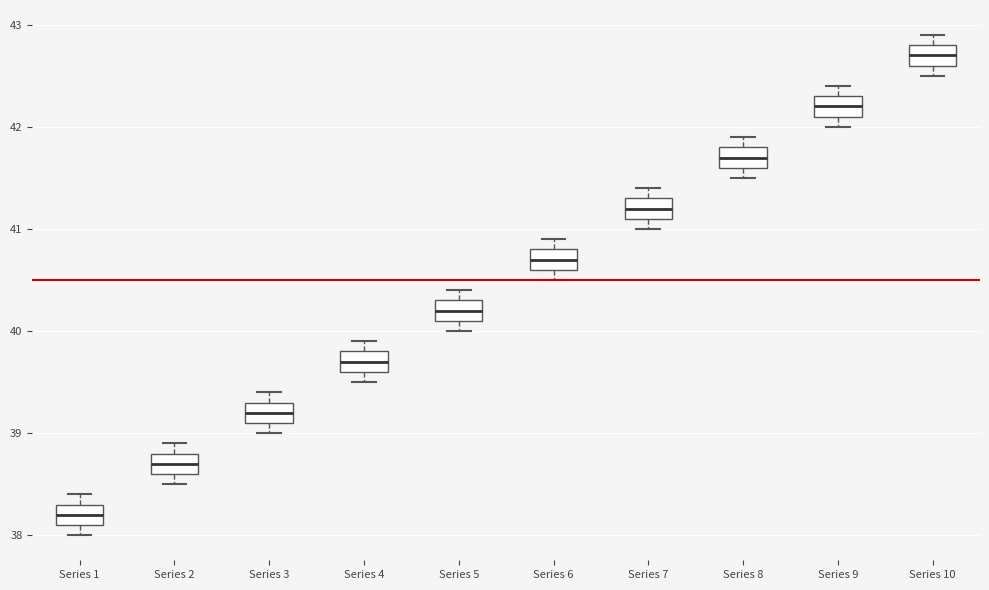

Where is the upper edge of the box for Series 2 on the y-axis? The values are not printed on the chart, so give them approximately, as read against the axis.

38.8